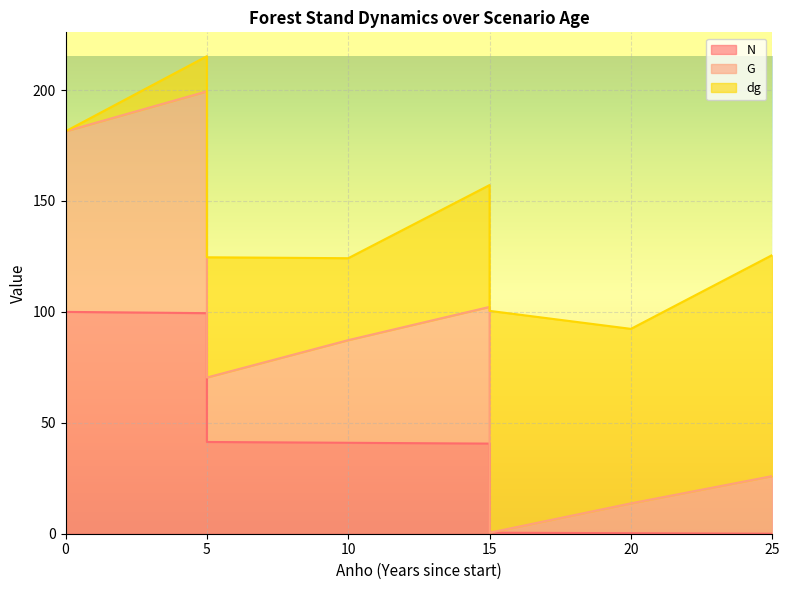

How many values in the N series are below 100?

7